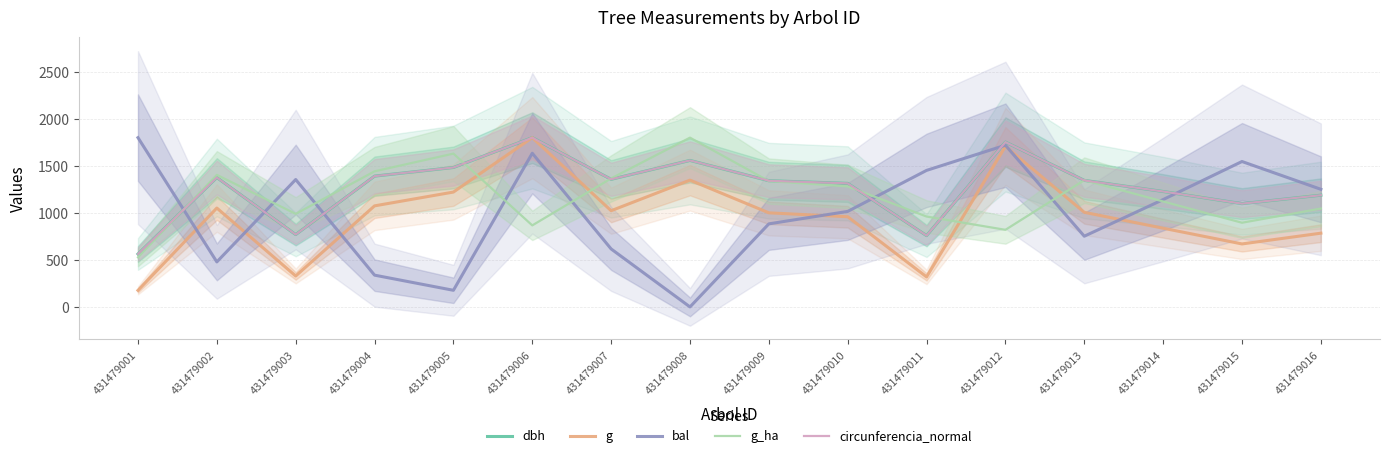

At which label does dbh first exceed 1345?

431479002